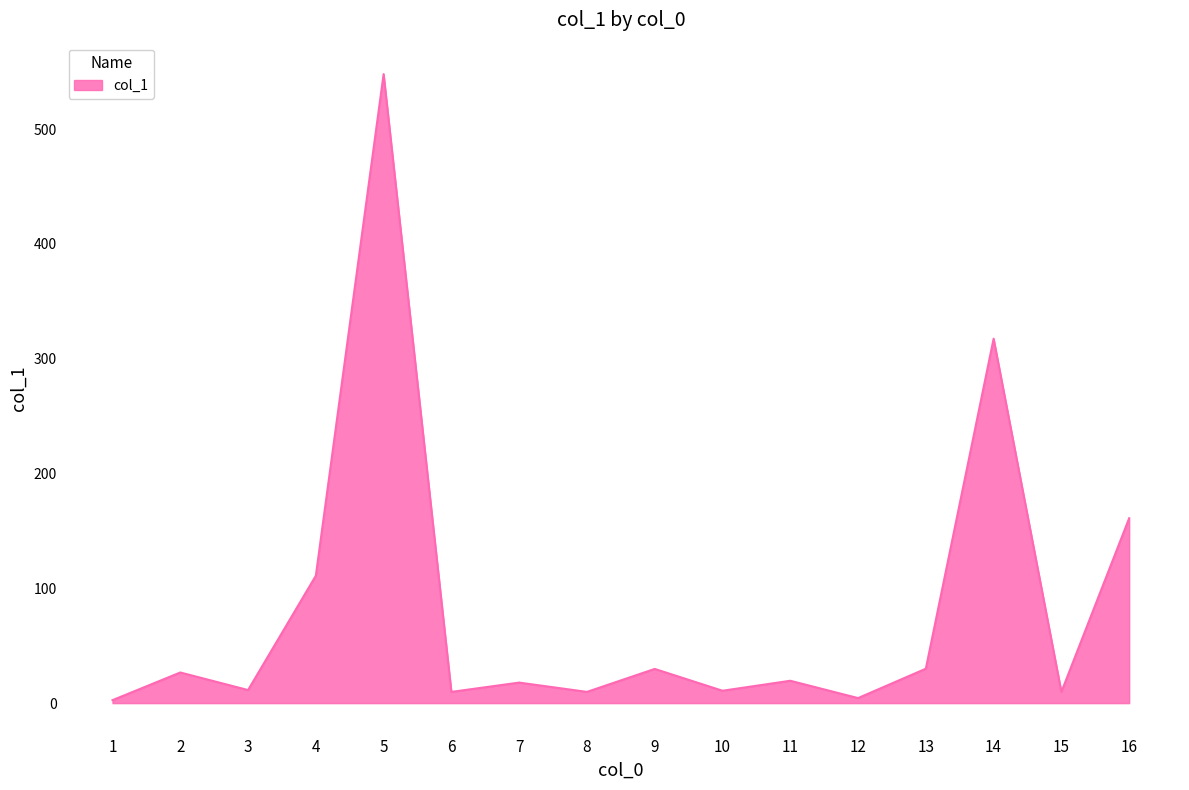

Does the chart display data point markers on the line(s)?

No